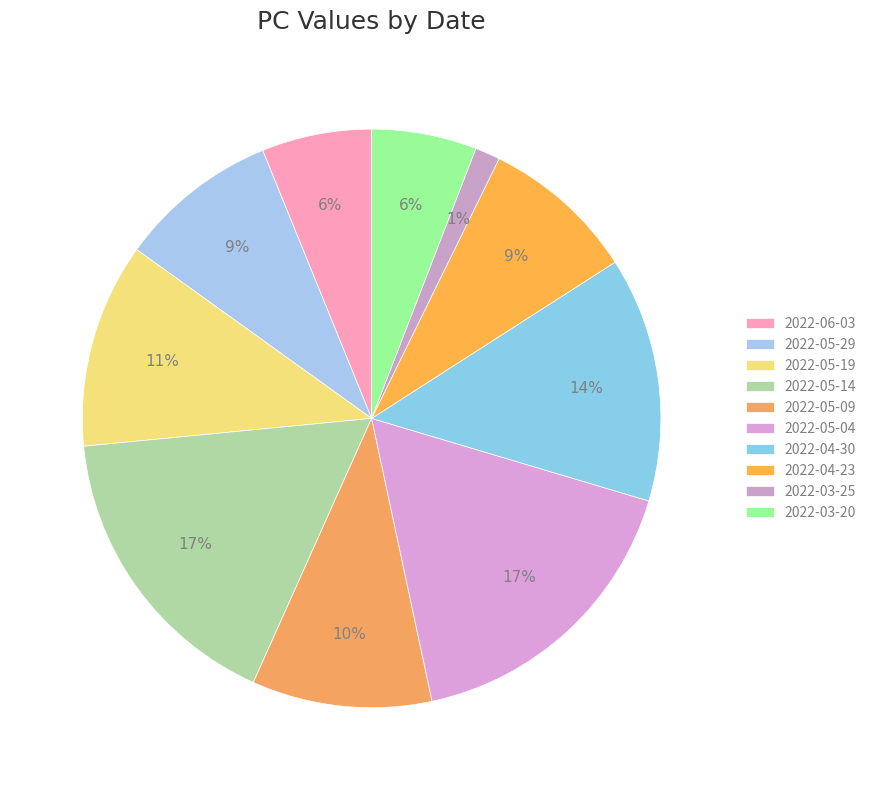

Rank the categories by value from lowest to highest.

2022-03-25, 2022-03-20, 2022-06-03, 2022-04-23, 2022-05-29, 2022-05-09, 2022-05-19, 2022-04-30, 2022-05-14, 2022-05-04